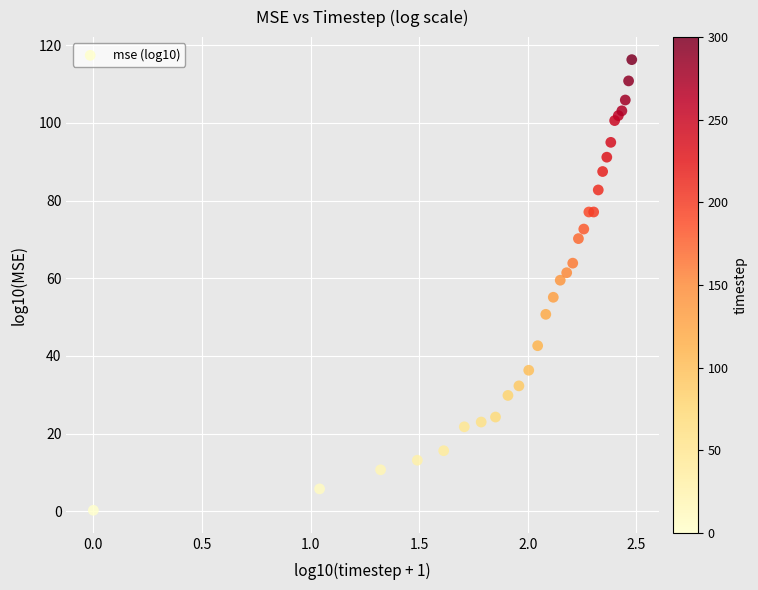

What Y value in the scatter plot is closest to 58?

59.5